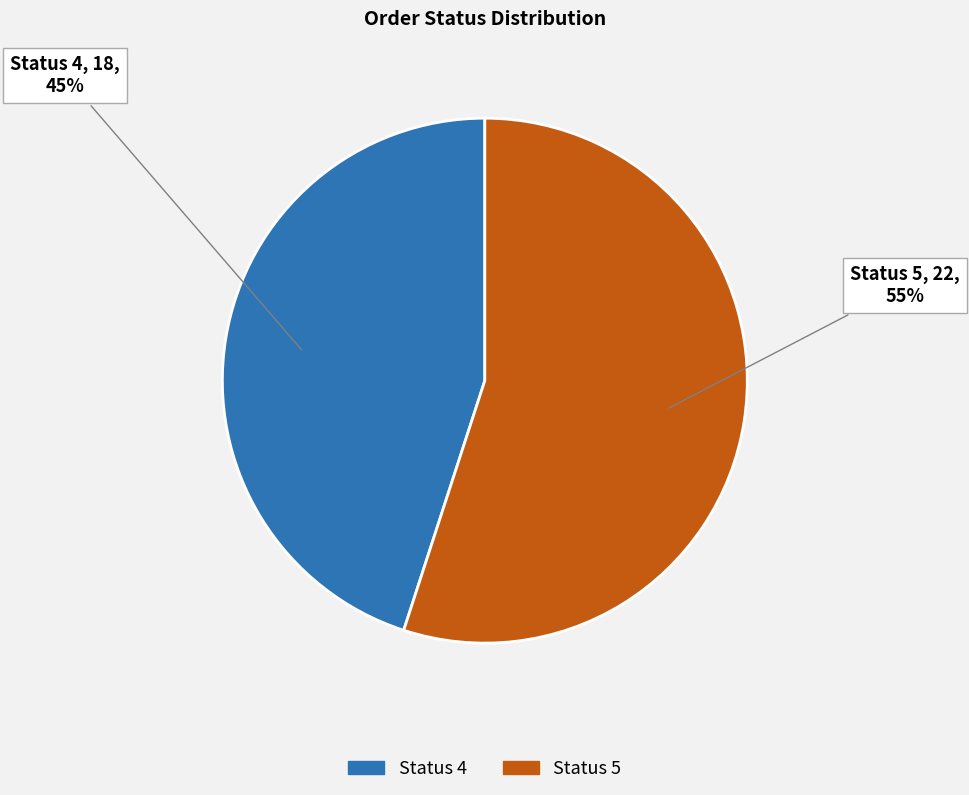

Is there a majority slice in this chart?

Yes